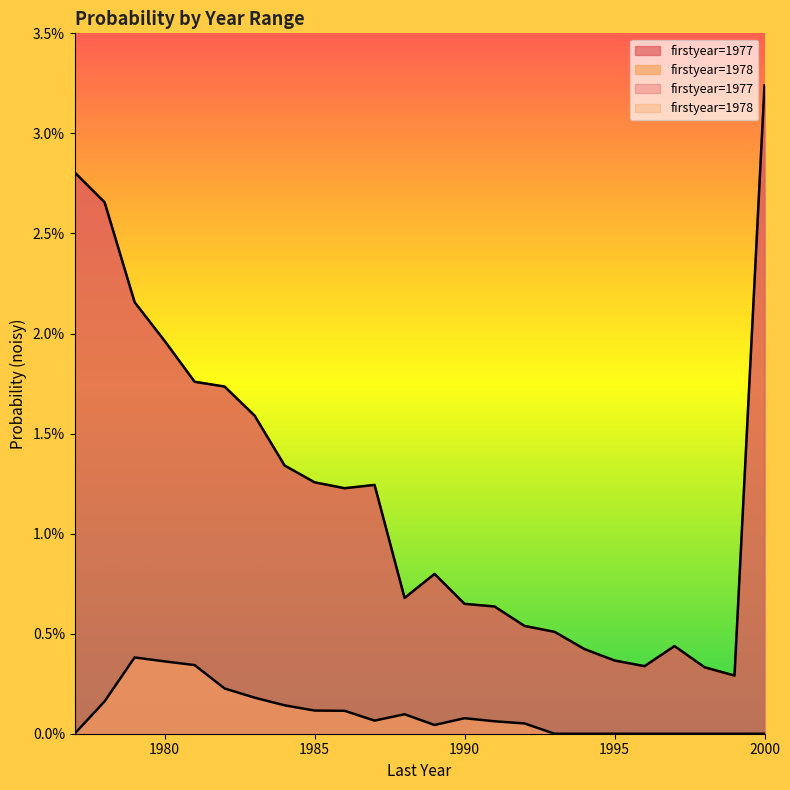

Which series has the largest total across all categories?

firstyear=1977